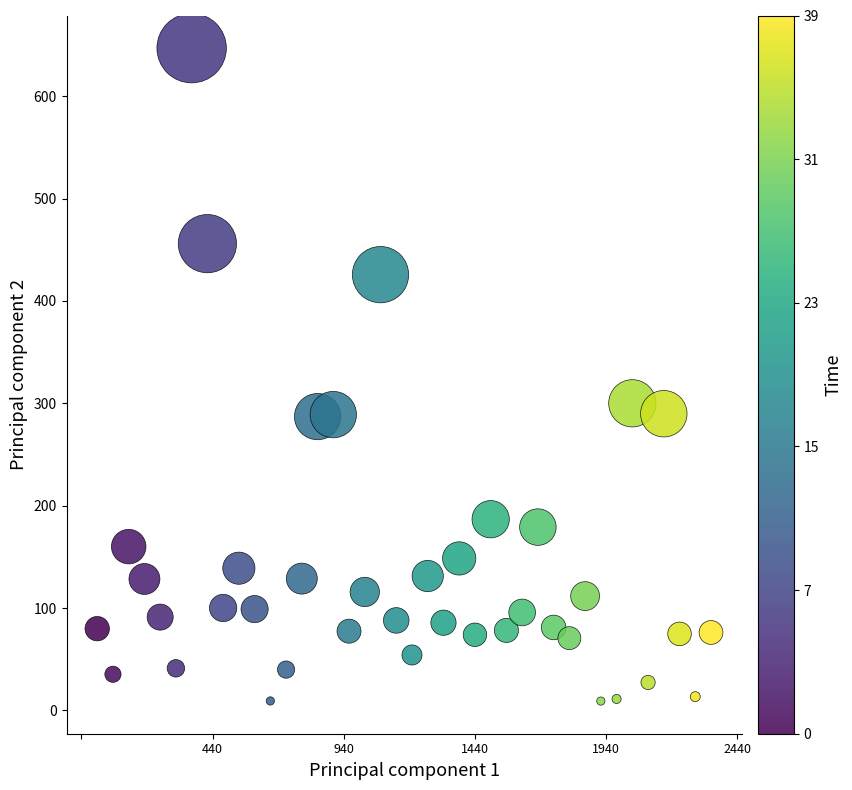

What is the range of Y values (max minus min)?

637.8